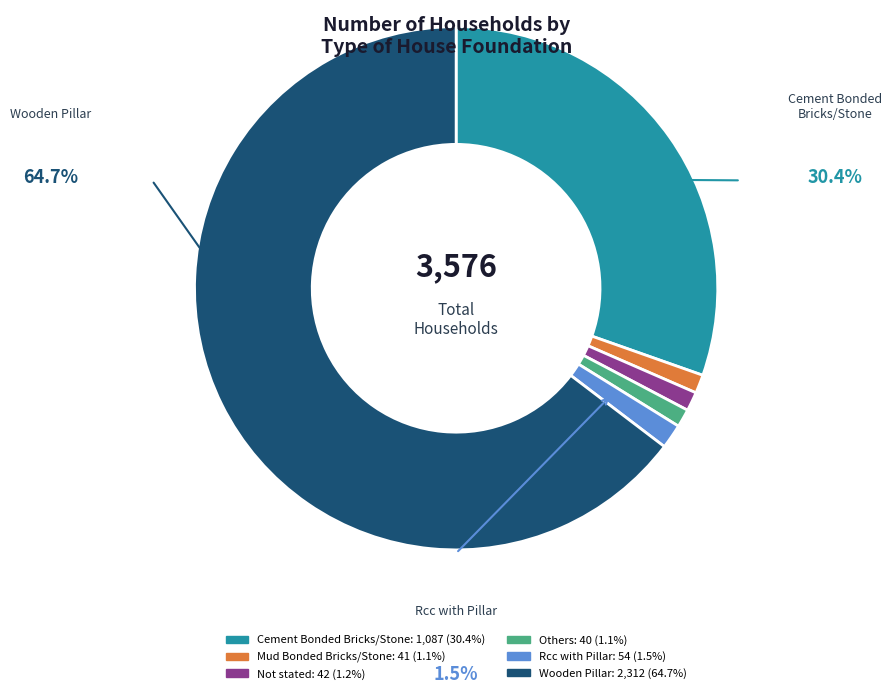

Combined, do Rcc with Pillar and Not stated account for over 50%?

No